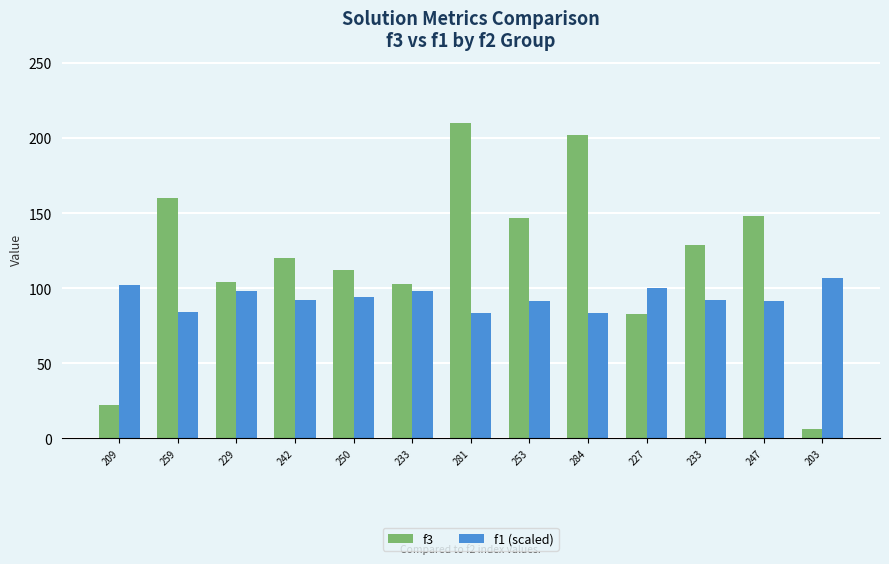

At which label is f1 (scaled) closest to 95?

250